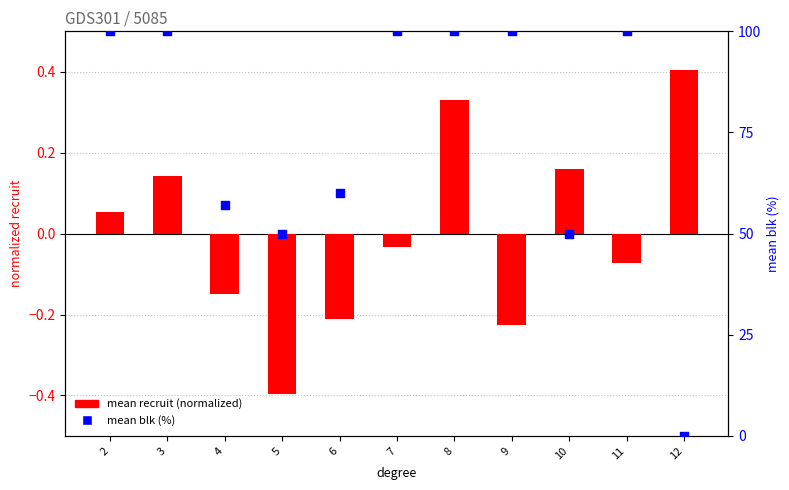

At which category is the sum across all series the highest?

8